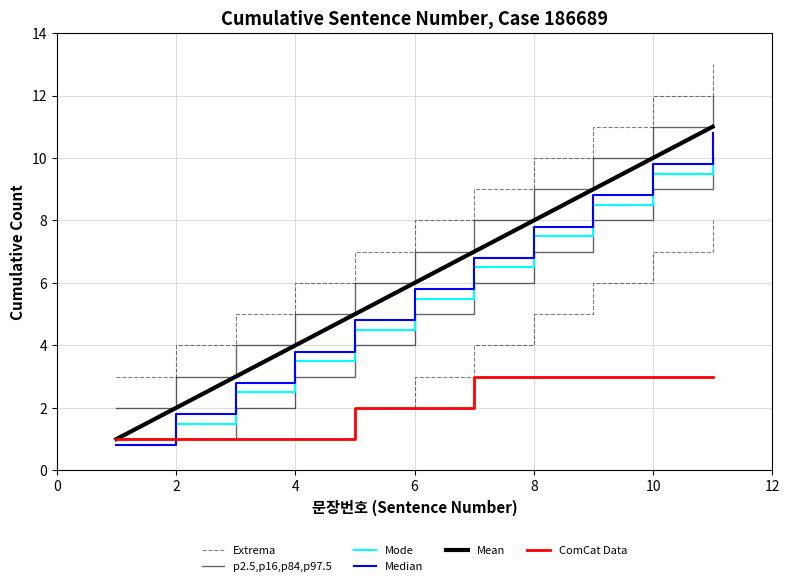

True or false: 문장번호 and cumulative_count intersect in this chart.

False